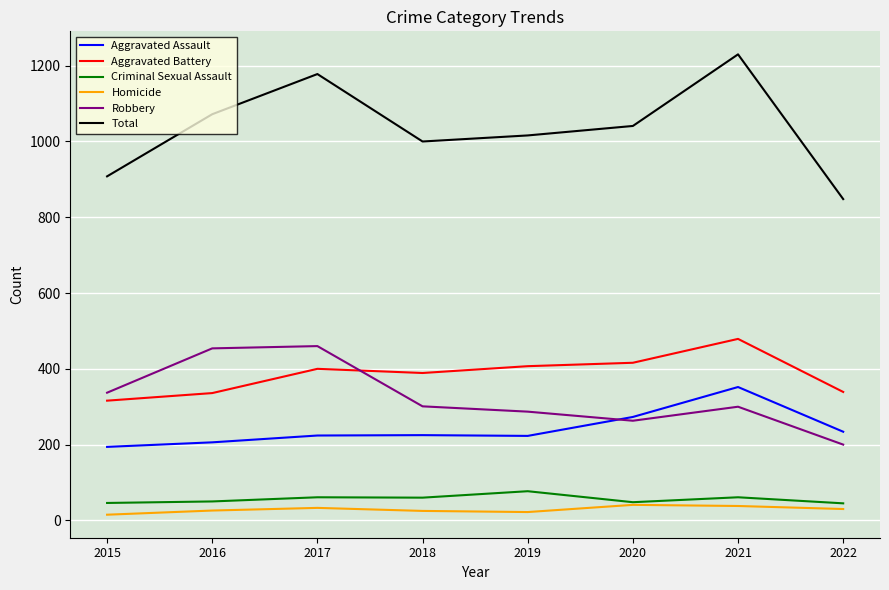

What is the total value across all series at 2020?

2082